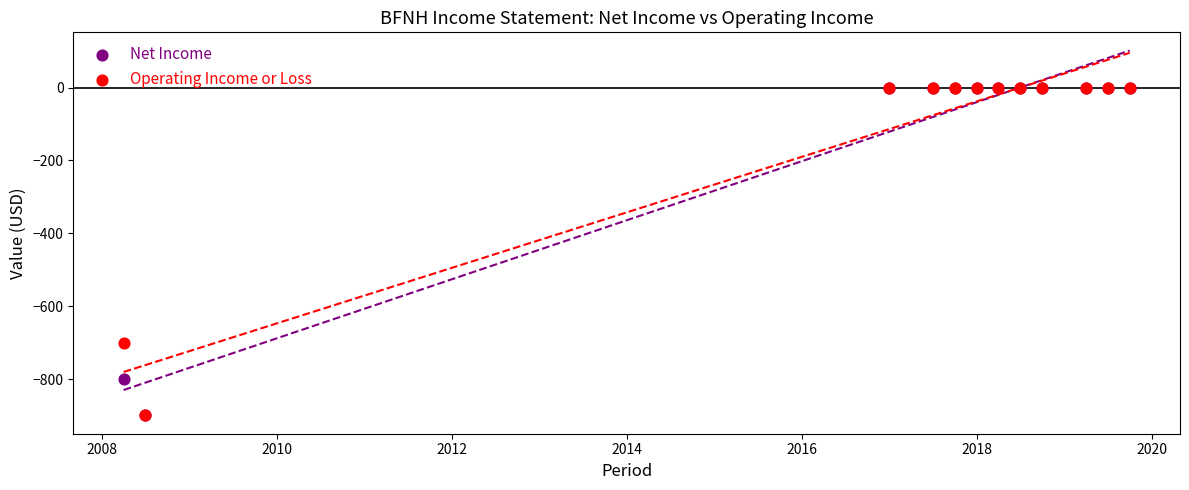

In the Net Income series, what Y value is closest to -450?

-800